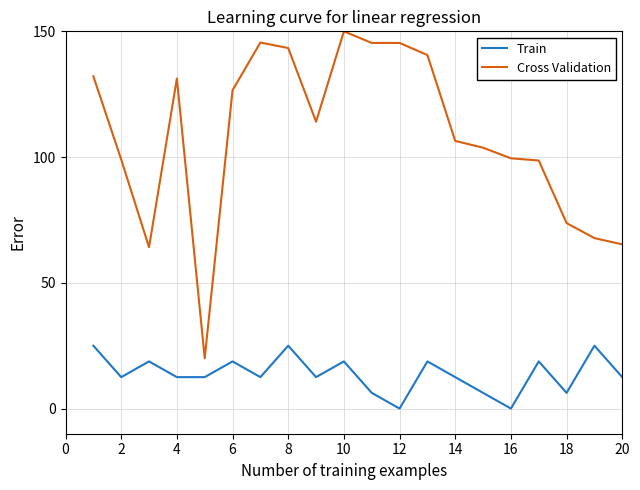

Does the chart have visible grid lines?

Yes